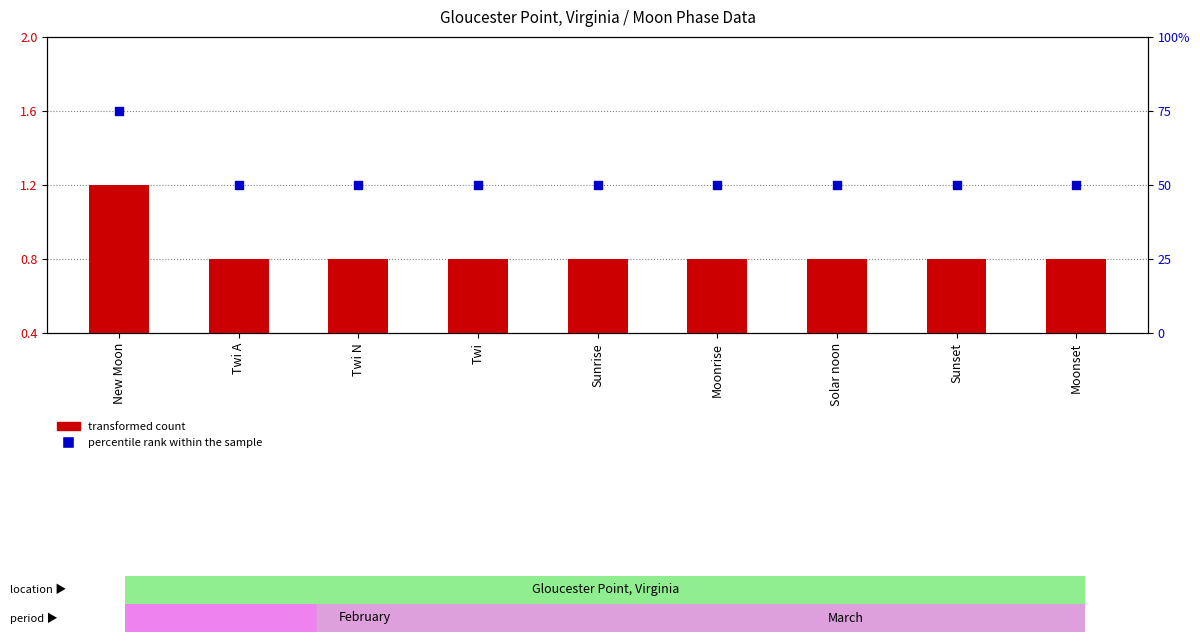

At which category is the sum across all series the highest?

New Moon